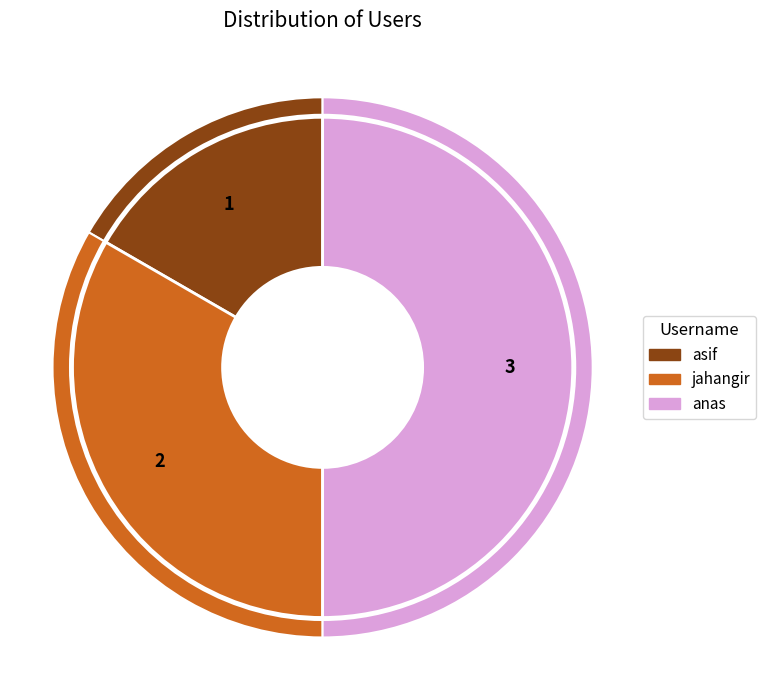

How many segments does this pie chart have?

3